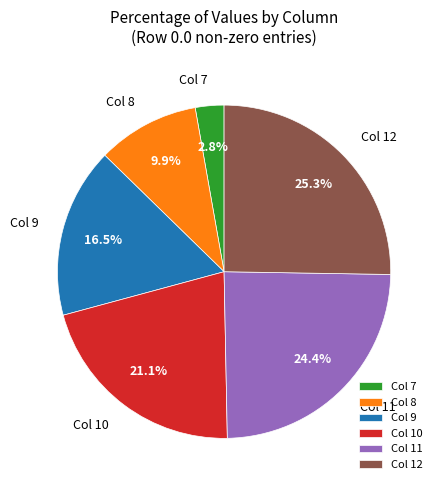

Which category has the biggest portion of the pie?

Col 12